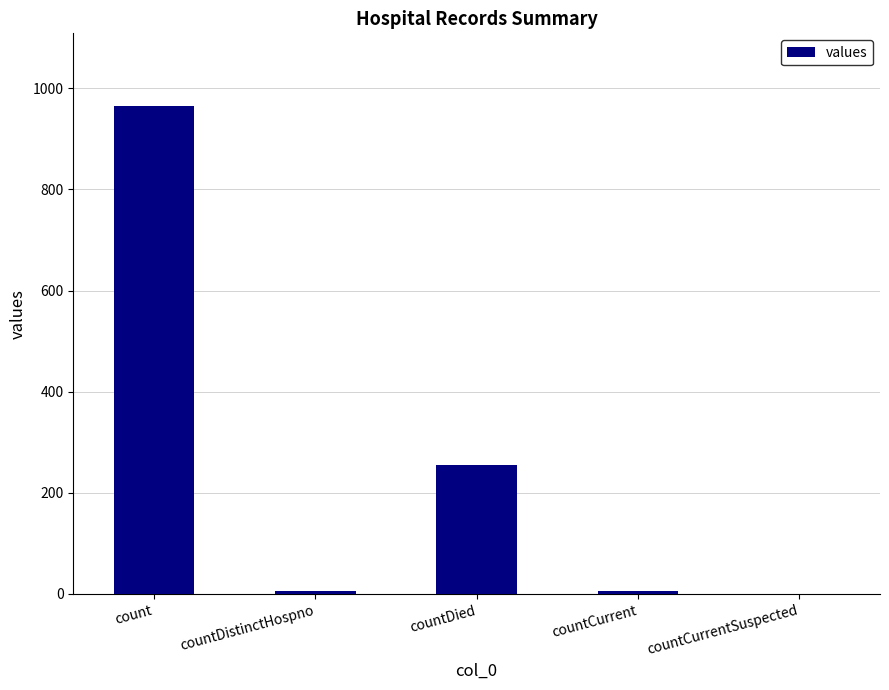

At which label does the data first exceed 6?

count